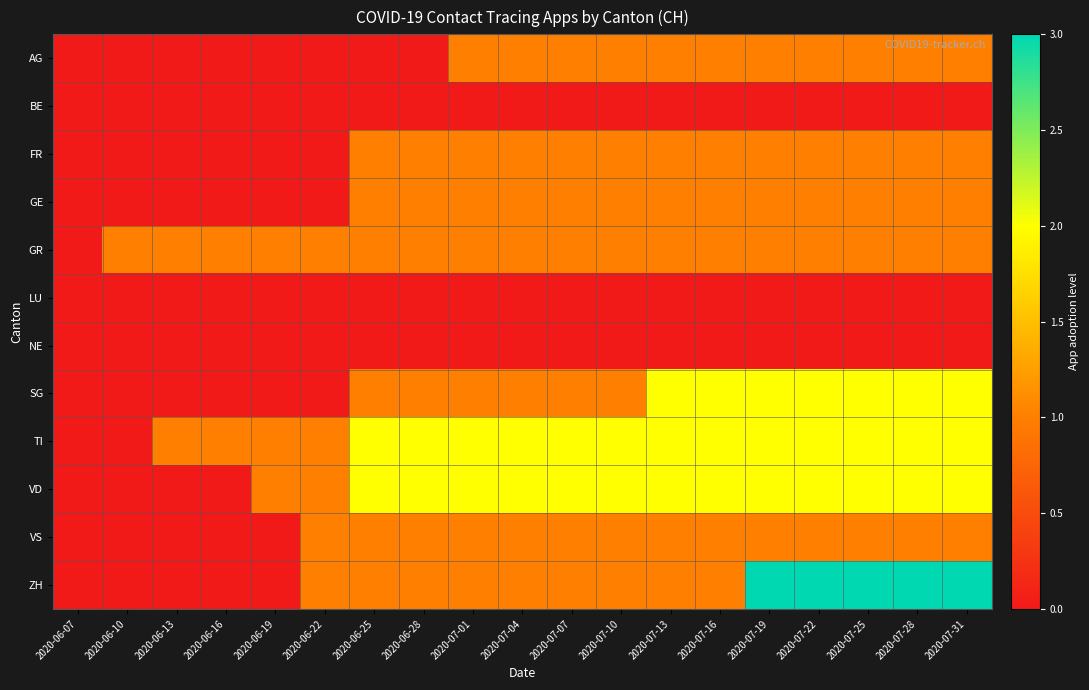

List the series in order of their peak value, lowest first.

BE, LU, NE, AG, FR, GE, GR, VS, SG, TI, VD, ZH